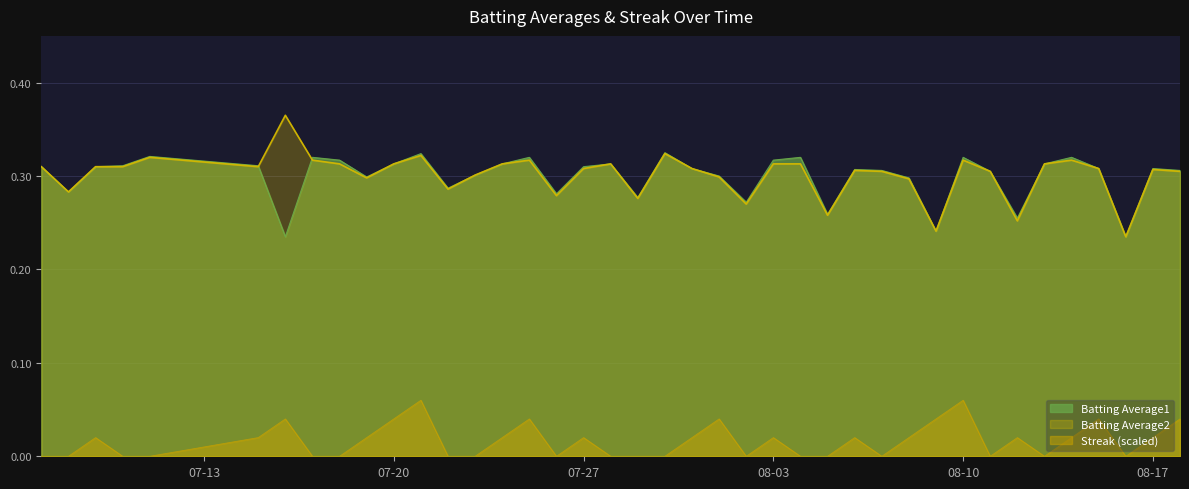

How many lines are shown in the chart?

3